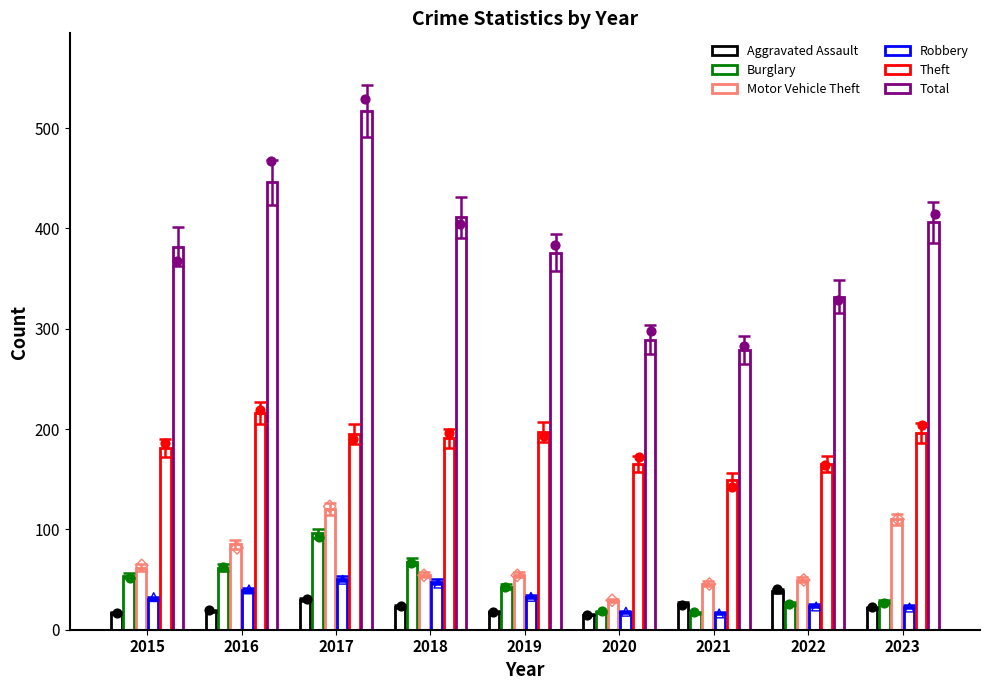

At which category is the sum across all series the highest?

2017